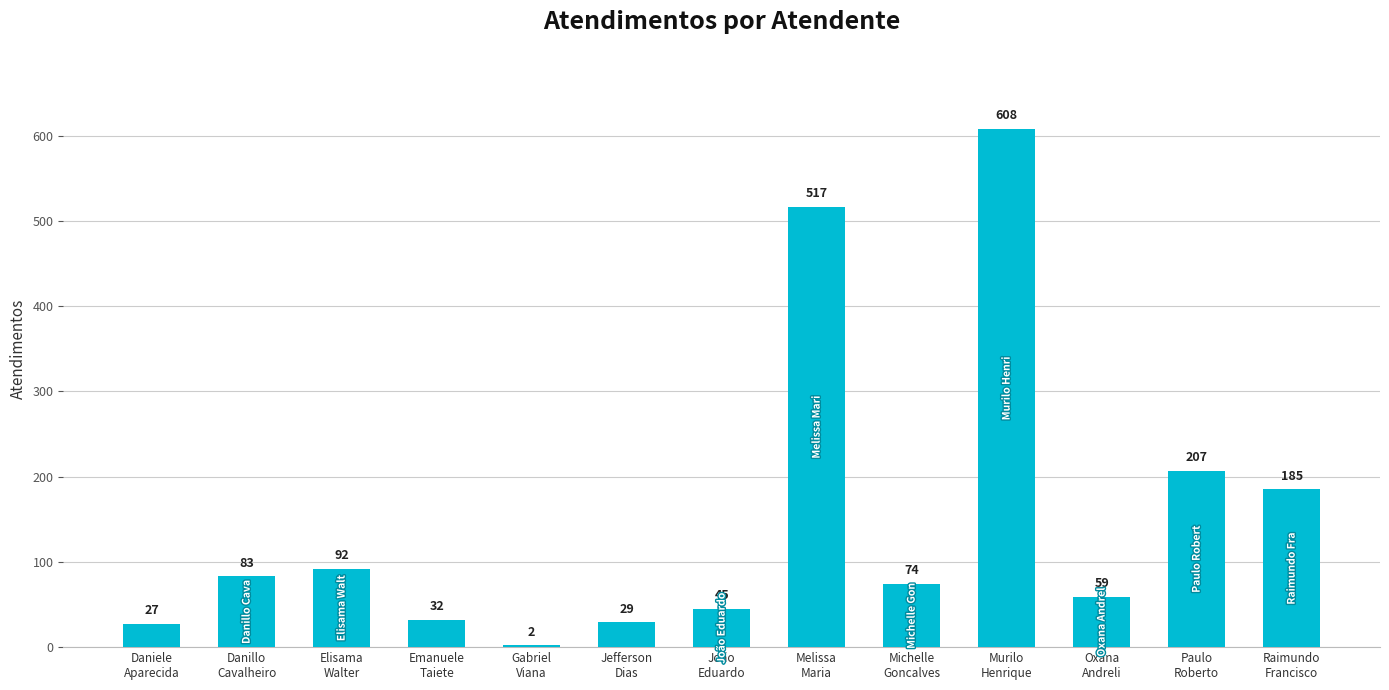

Reading left to right, what are all the values shown in this chart?

Daniele
Aparecida=27	Danillo
Cavalheiro=83	Elisama
Walter=92	Emanuele
Taiete=32	Gabriel
Viana=2	Jefferson
Dias=29	João
Eduardo=45	Melissa
Maria=517	Michelle
Goncalves=74	Murilo
Henrique=608	Oxana
Andreli=59	Paulo
Roberto=207	Raimundo
Francisco=185